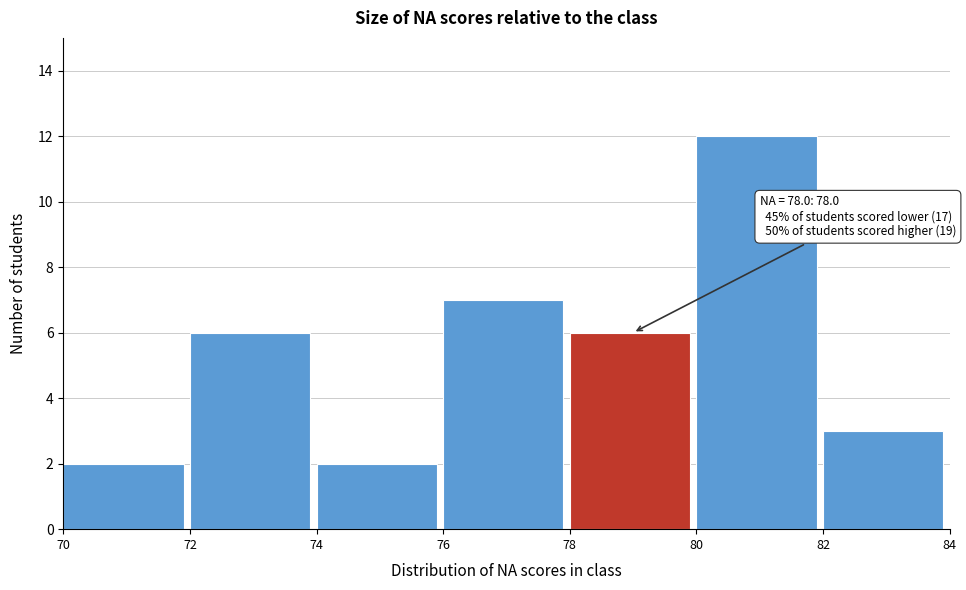

Which range on the x-axis has the tallest bar?

80 to 82